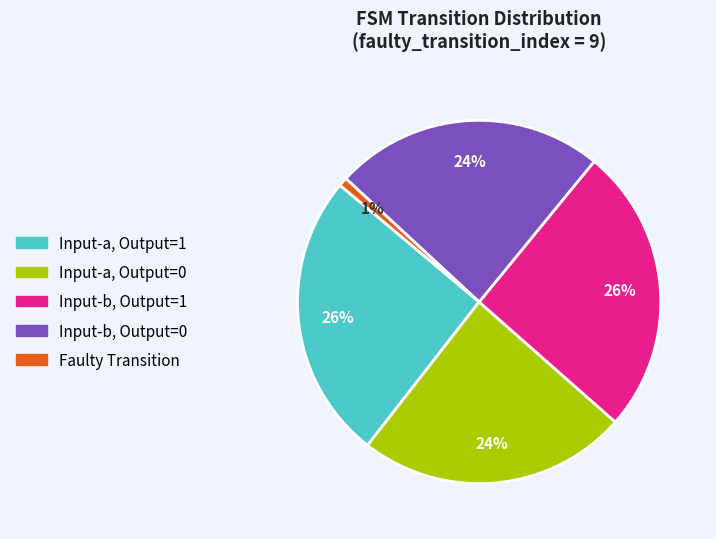

To the nearest percent, what is the difference between the largest and smallest slice percentages?

25%